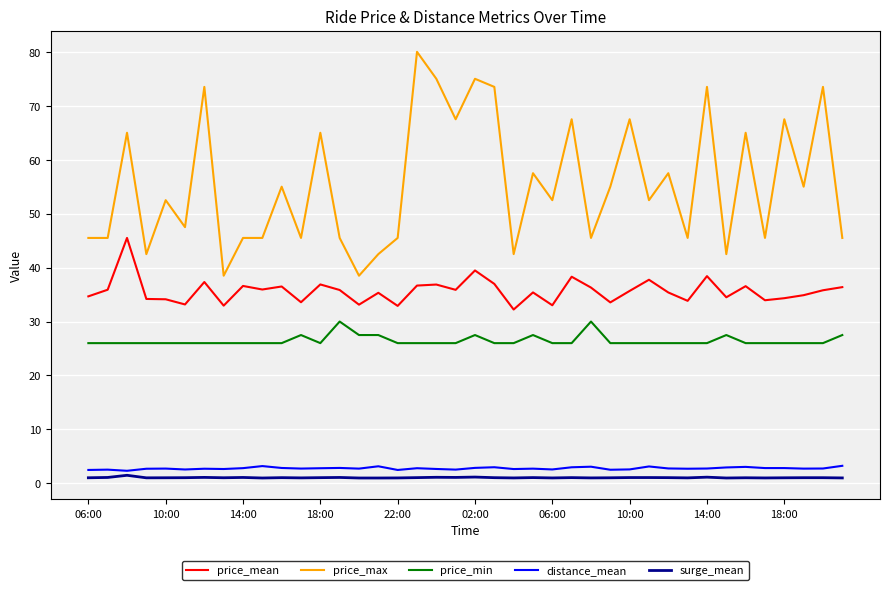

What is the maximum value shown in the chart?

80.0